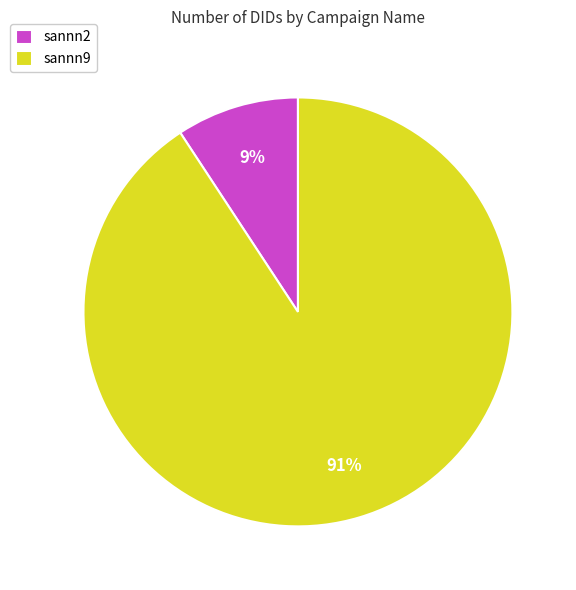

Is the sum of sannn2 and sannn9 greater than half?

Yes